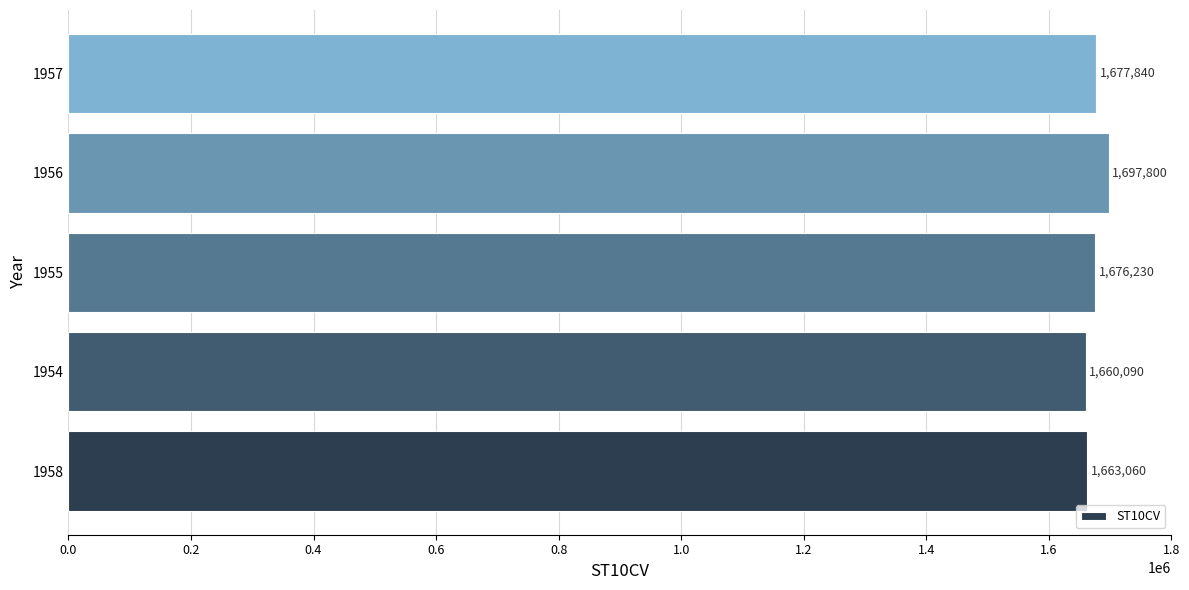

What is the maximum value shown in the chart?

1697800